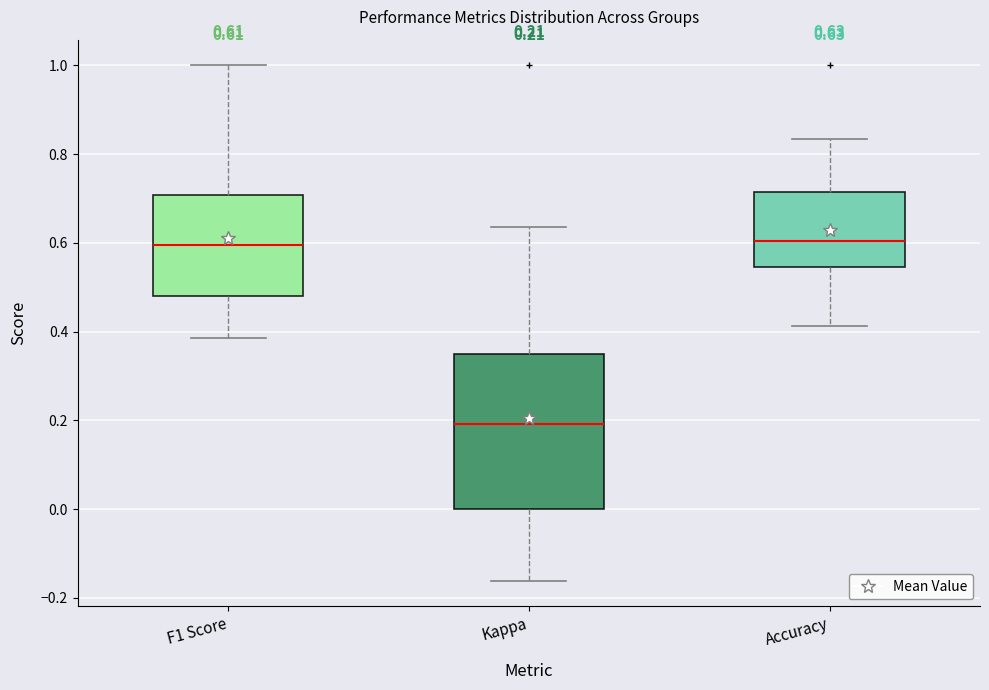

Which box is the tallest, from its lower edge to its upper edge?

Kappa